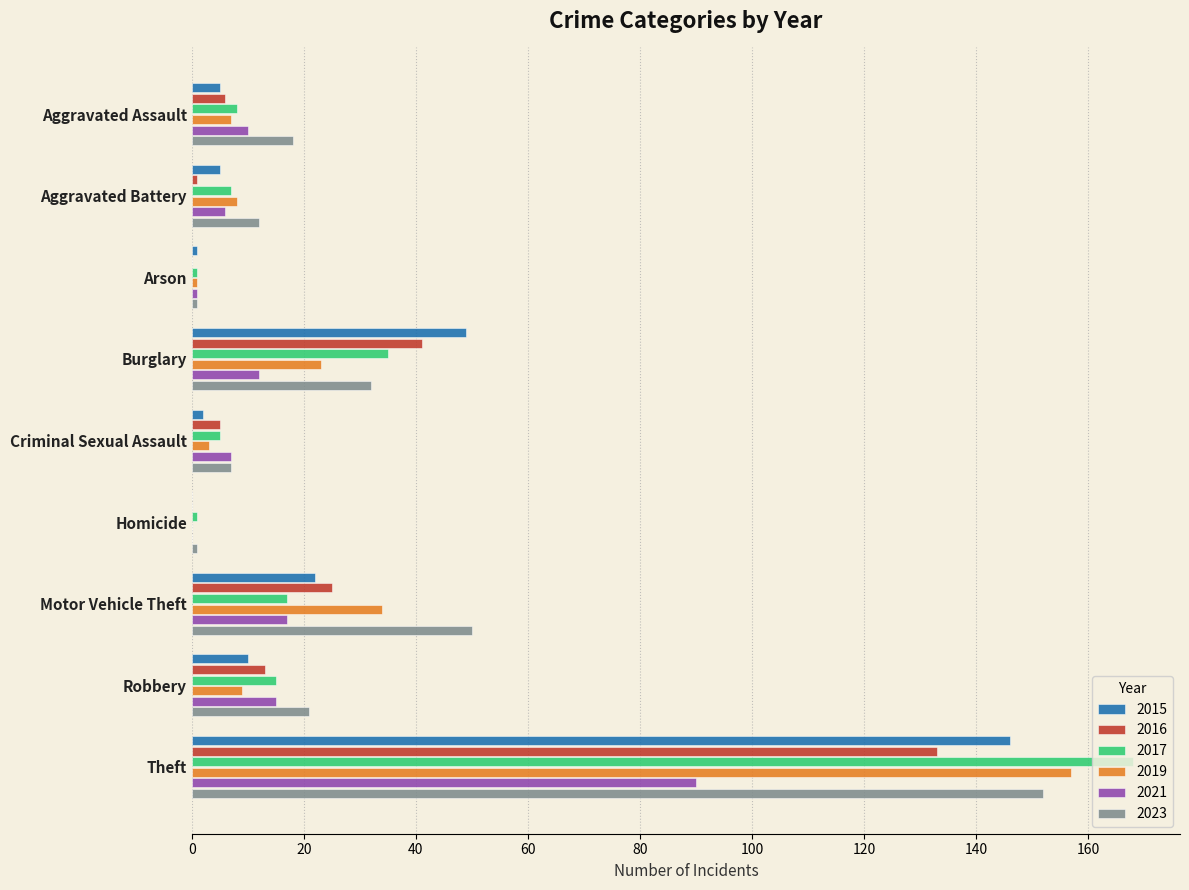

What is the sum of the 2021 values at Robbery and Arson?

16